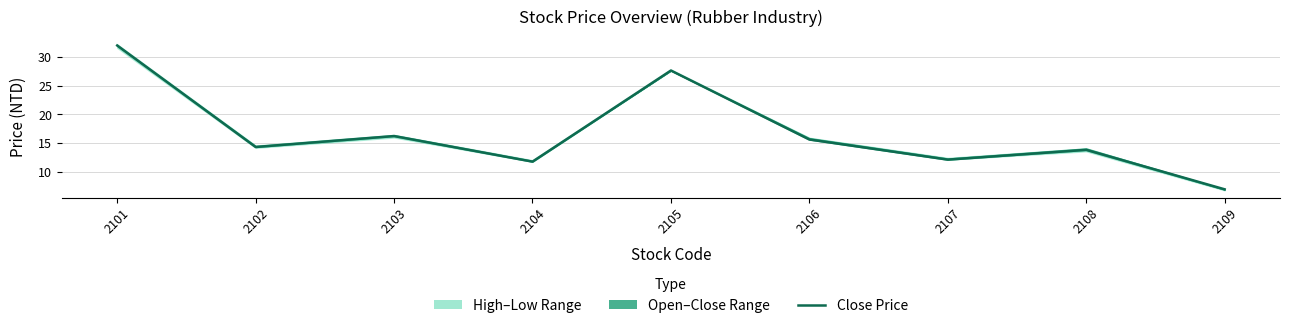

Is it true that the value at 2106 is 15.7?

True